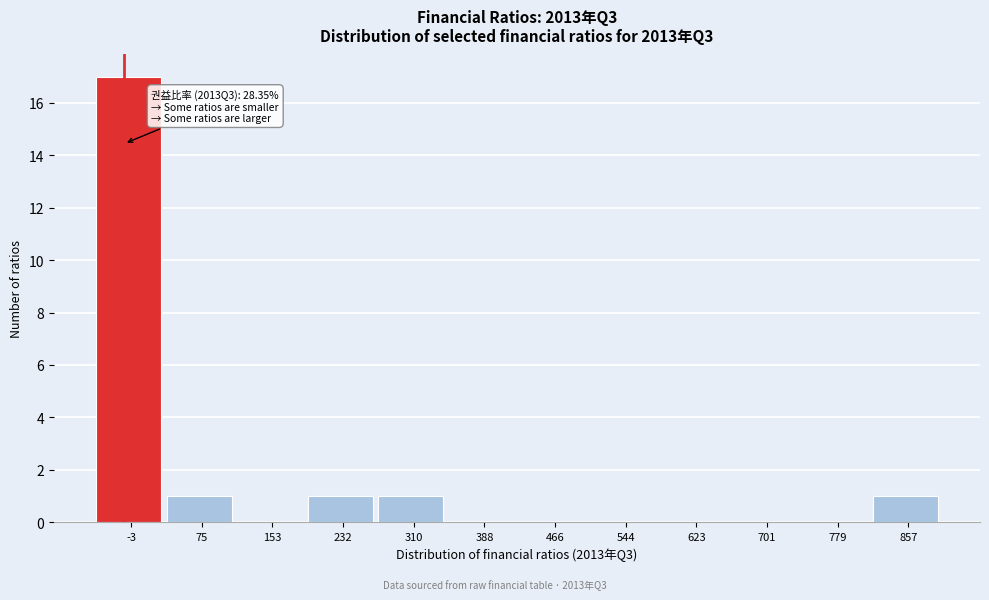

Reading right to left, what are all the values shown in this chart?

857=1	779=0	701=0	623=0	544=0	466=0	388=0	310=1	232=1	153=0	75=1	-3=17